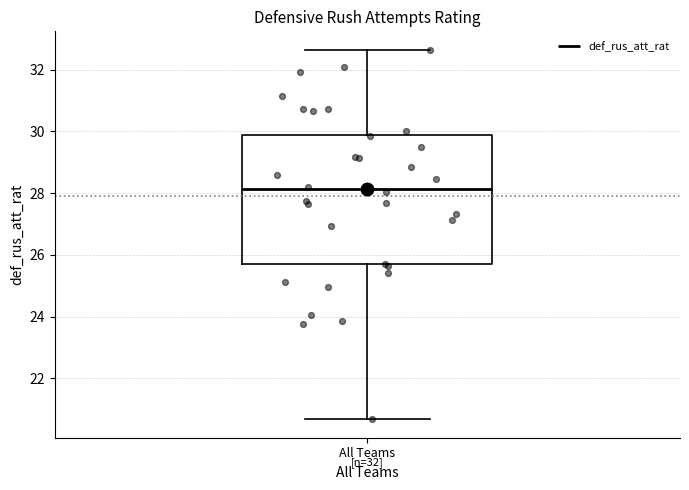

Where is the lower edge of the box for All Teams on the y-axis? The values are not printed on the chart, so give them approximately, as read against the axis.

25.8